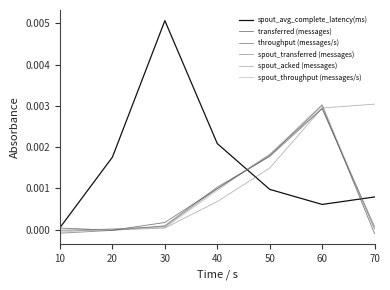

How many lines are shown in the chart?

6